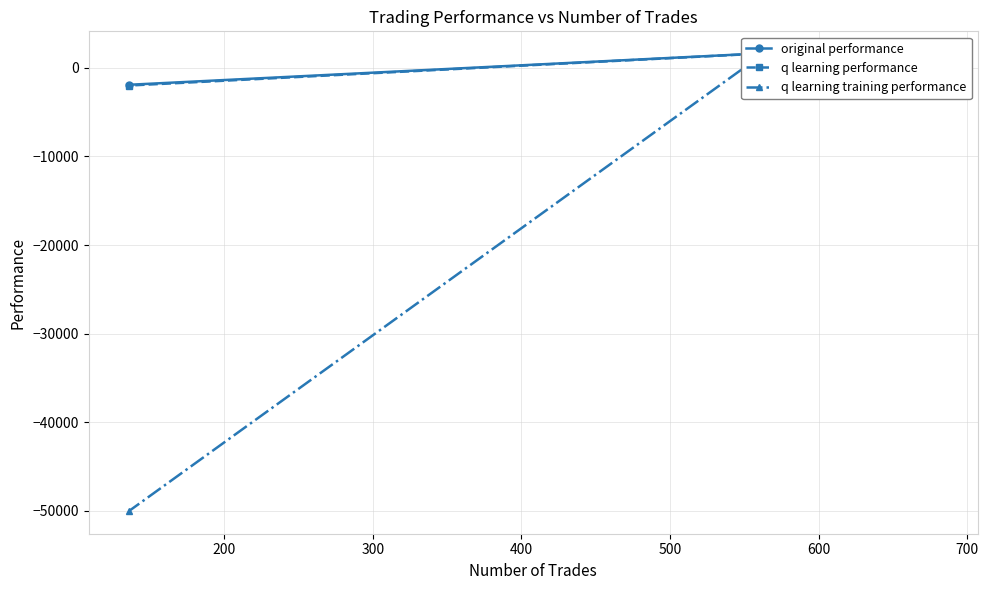

What is the difference between the second highest and second lowest values in the original performance series?

275.4